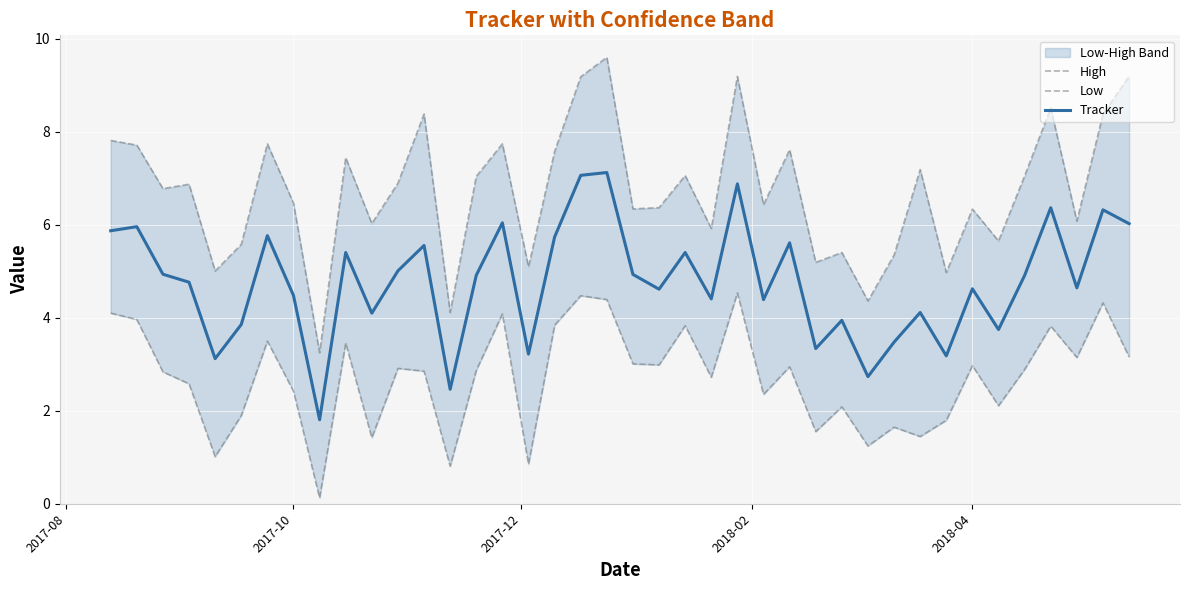

What are all the series names shown in the legend?

High, Low, Tracker